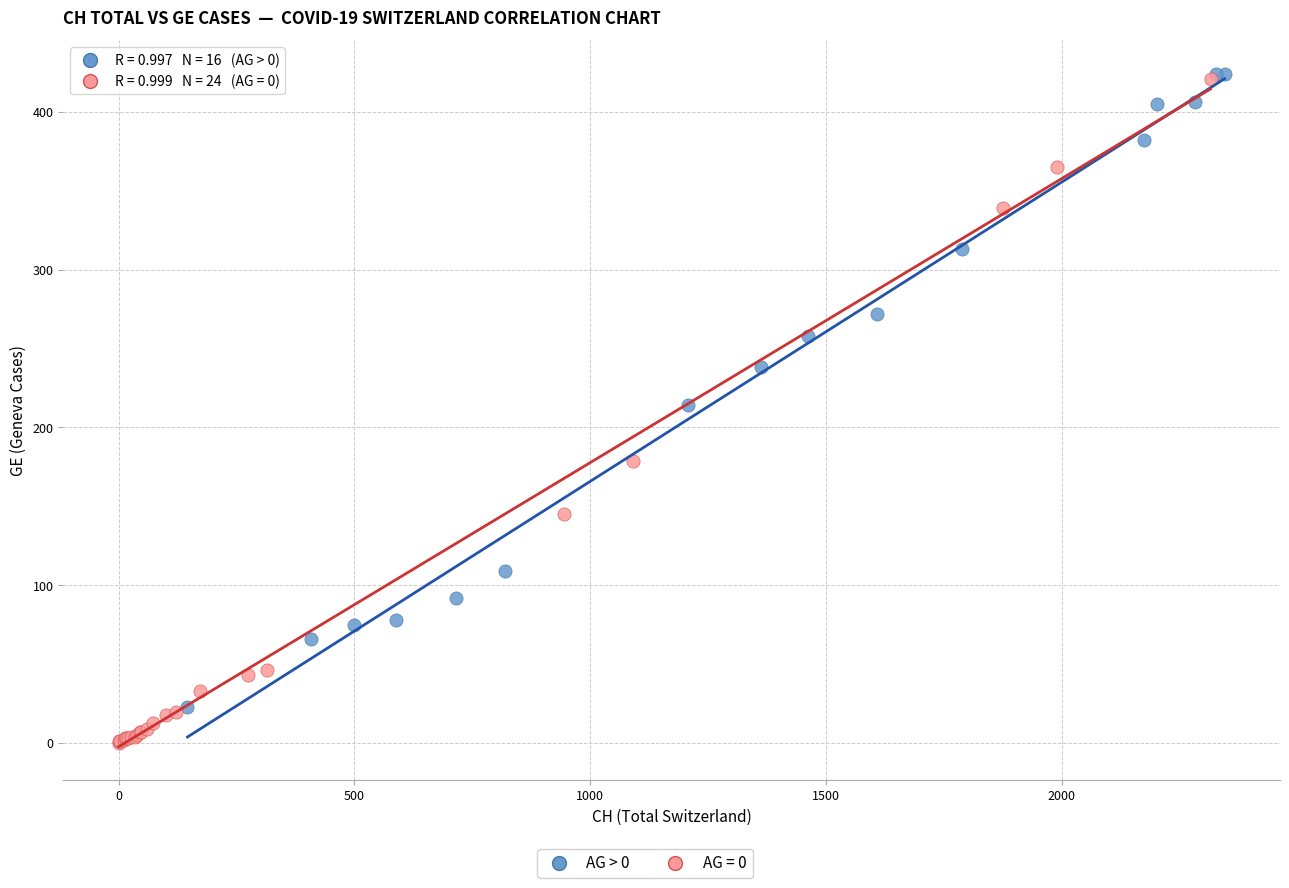

Which series has the largest Y range (max minus min)?

AG = 0